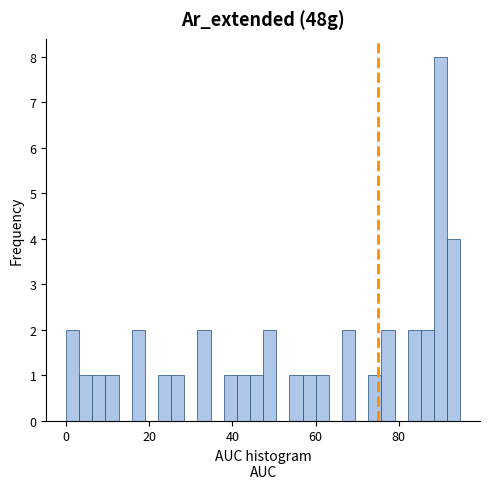

Read against the x-axis, roughly where is the centre of the tallest bar?

90